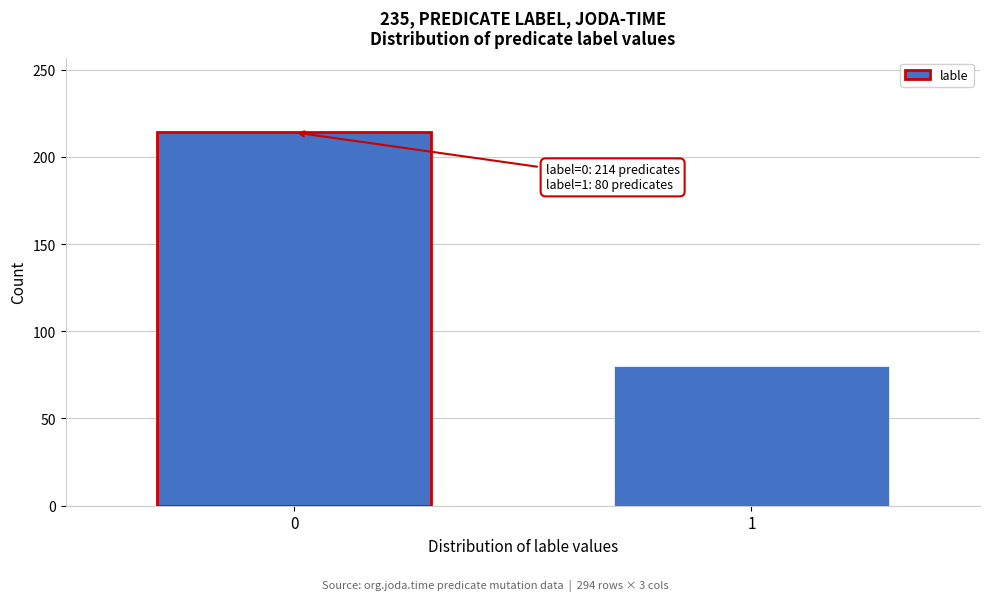

Reading left to right, list all the values displayed in this chart.

214	80